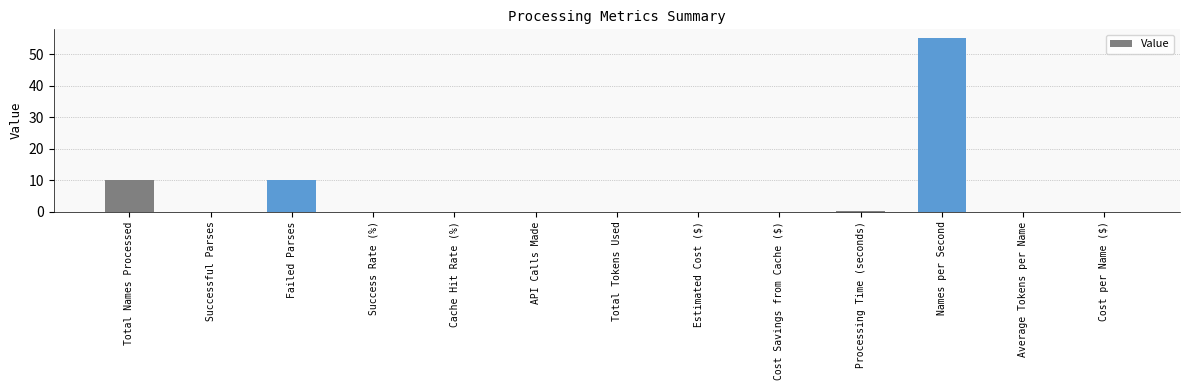

The value at Estimated Cost ($) is -34.8. True or false?

False